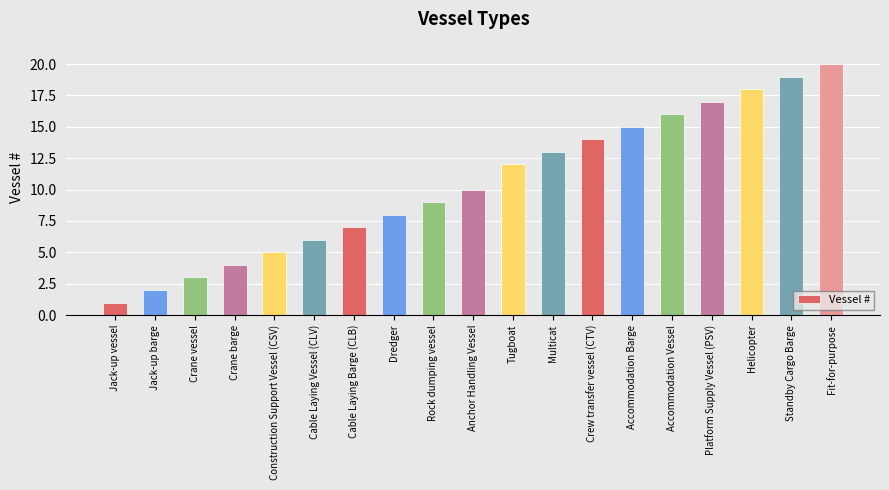

What is the ratio of the value at Jack-up barge to the value at Accommodation Barge?

0.1